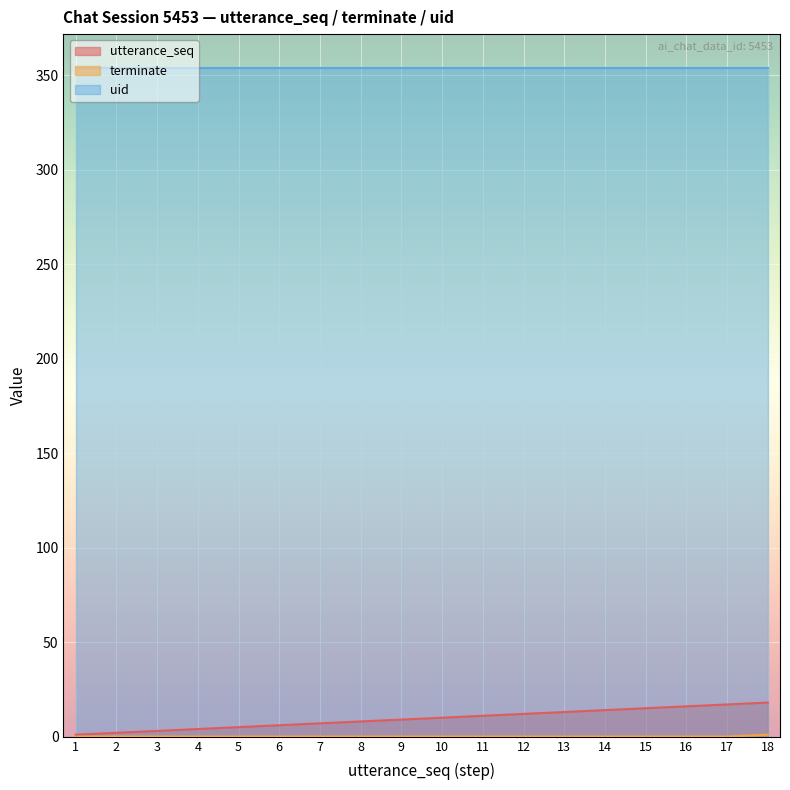

Which series has the largest range (max minus min)?

utterance_seq